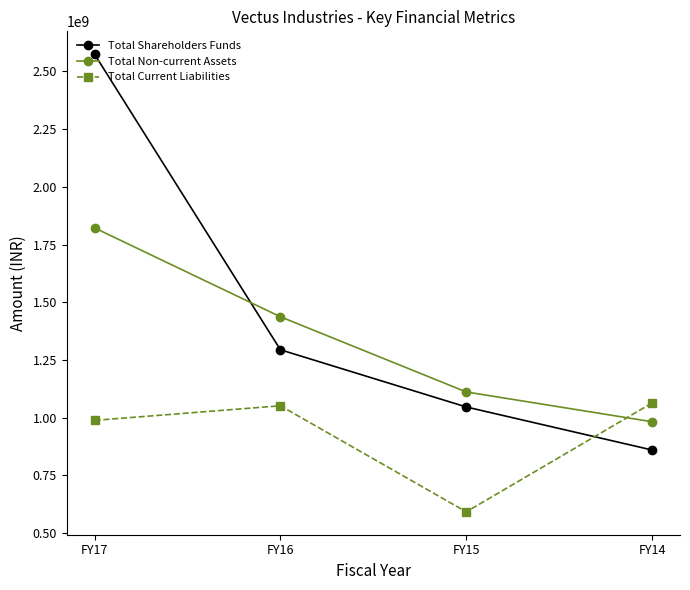

Reading left to right, what are all the values shown in this chart?

Total Shareholders Funds: FY17=2574679538	FY16=1294262299	FY15=1046487486	FY14=860007767
Total Non-current Assets: FY17=1822251040	FY16=1437257931	FY15=1111520696	FY14=982413249
Total Current Liabilities: FY17=988398667	FY16=1051658349	FY15=592157248	FY14=1063885392